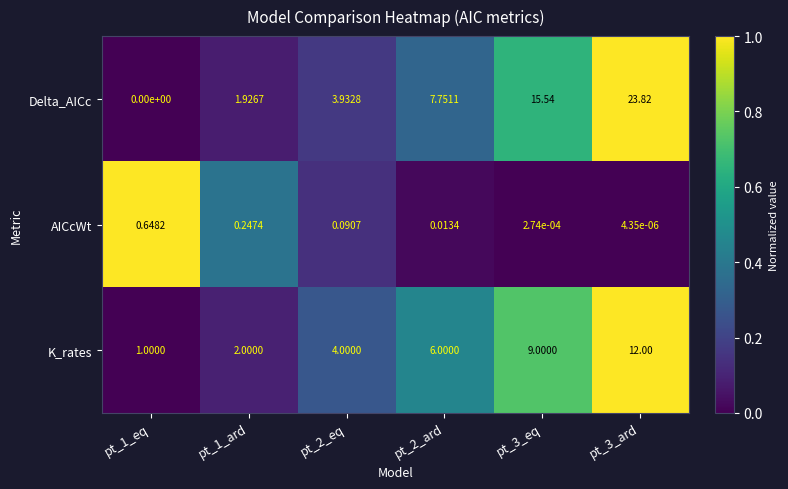

How many values in the Delta_AICc series exceed 7?

3